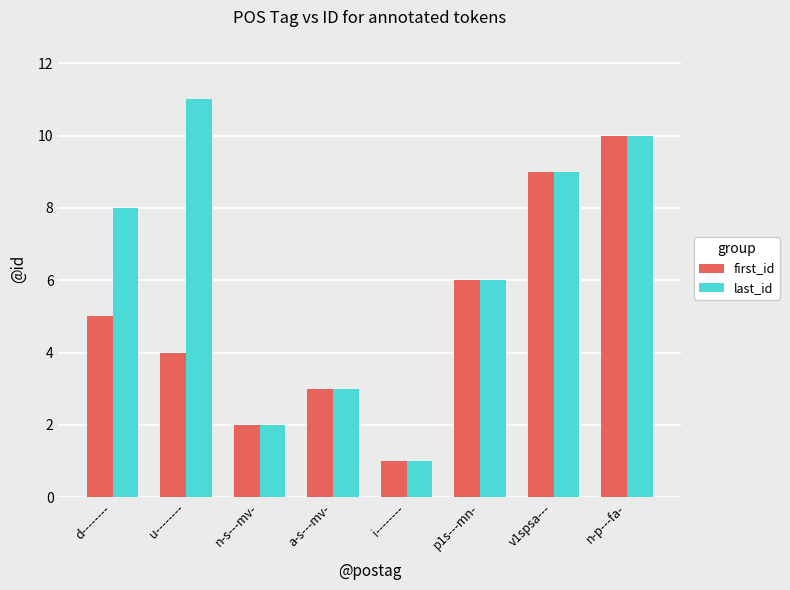

Which category has the lowest value in the first_id series?

i--------